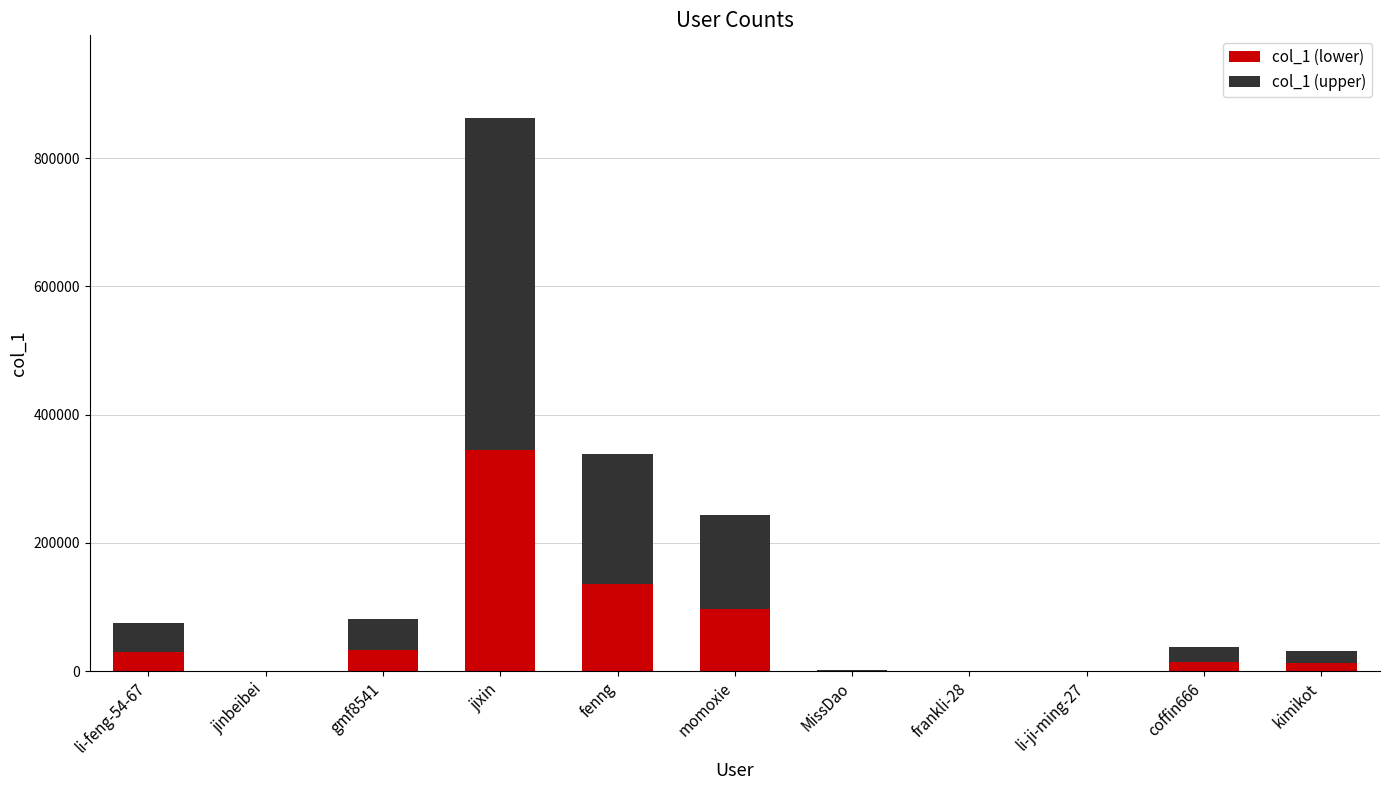

Is it true that col_1 (lower) equals 485640.0 at jixin?

False